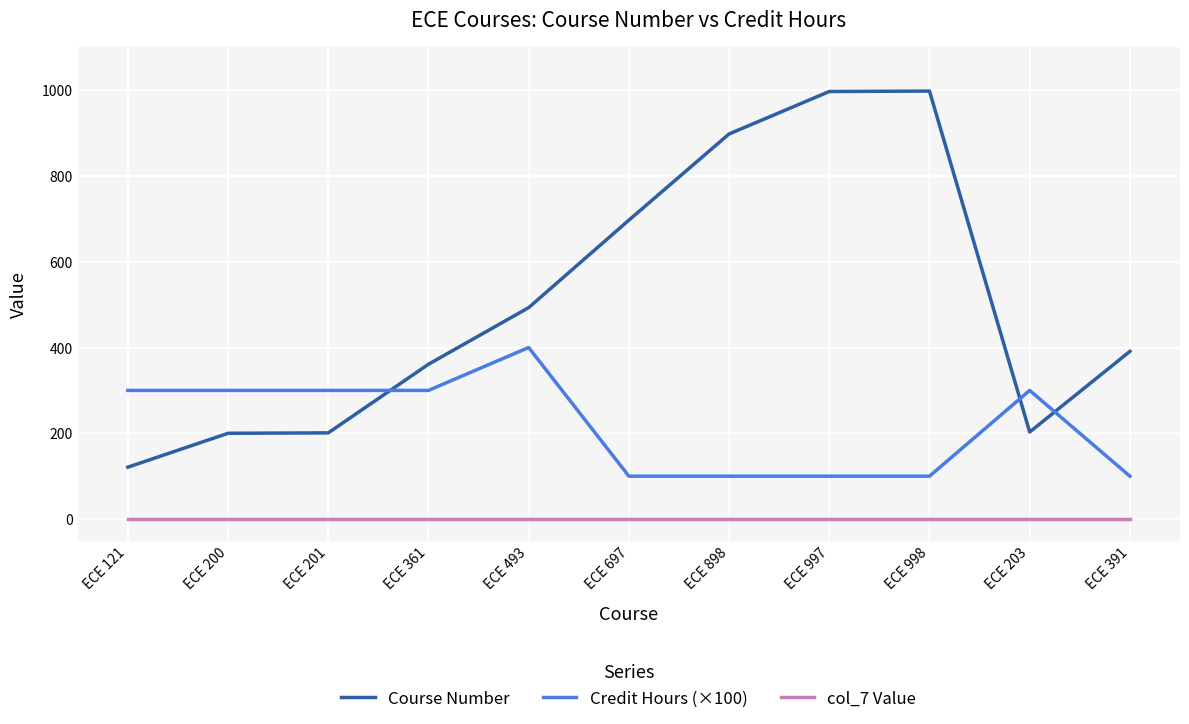

Which series ends up on top after the final intersection of Credit Hours (×100) and Course Number?

Course Number